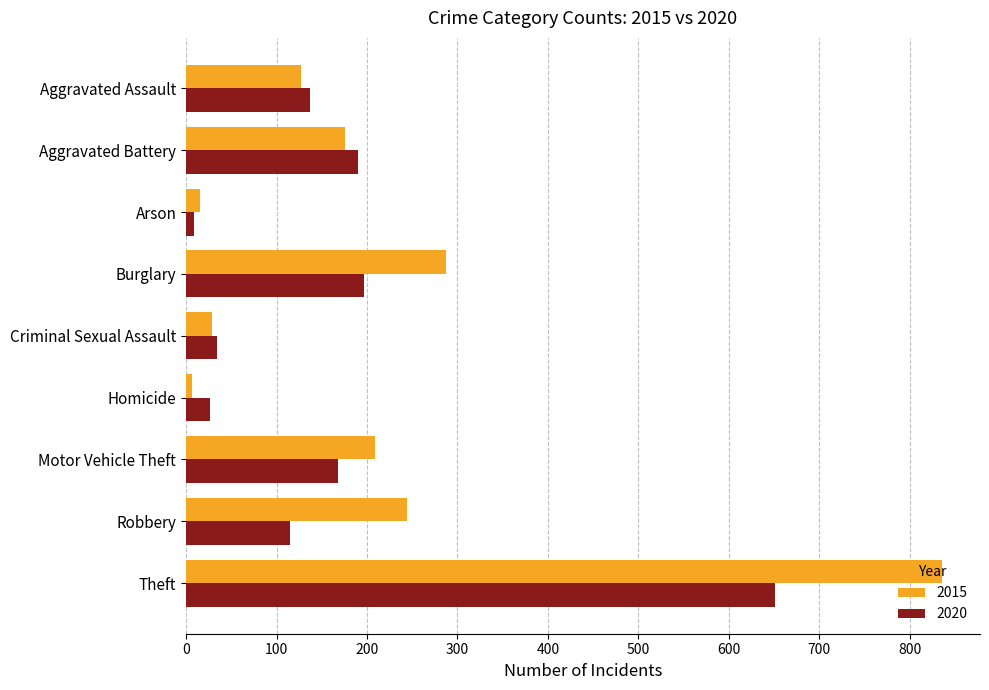

Rank the series by their average value, from lowest to highest.

2020, 2015